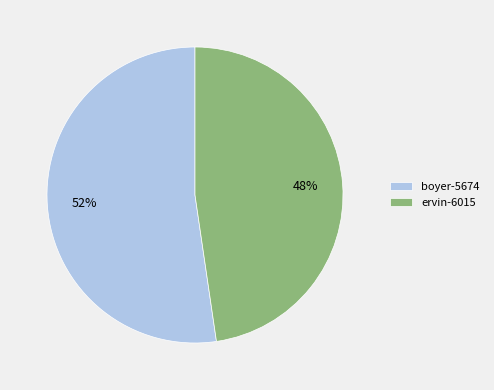

Is the sum of ervin-6015 and boyer-5674 greater than half?

Yes